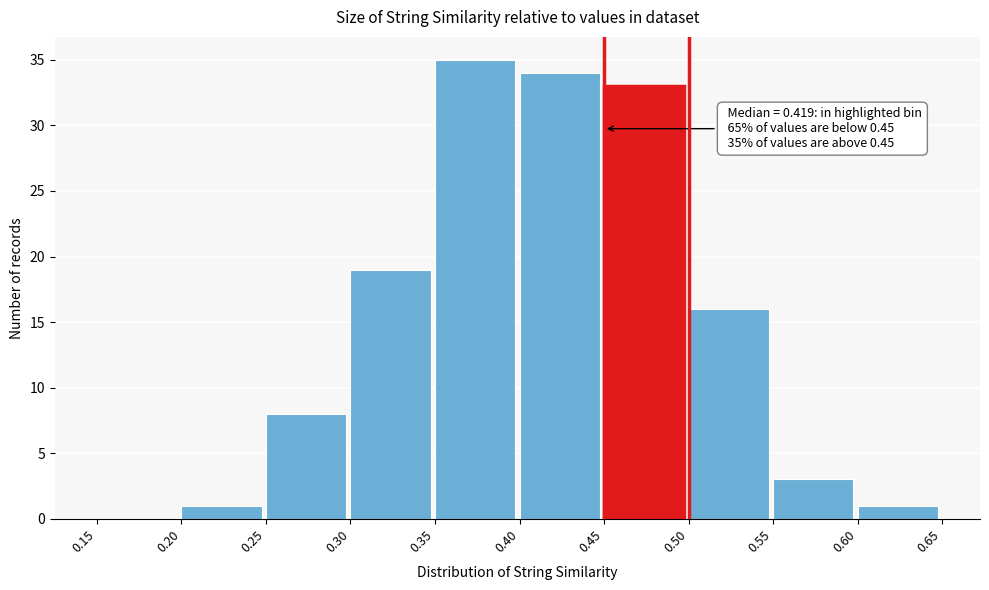

Which range on the x-axis has the tallest bar?

0.35 to 0.40